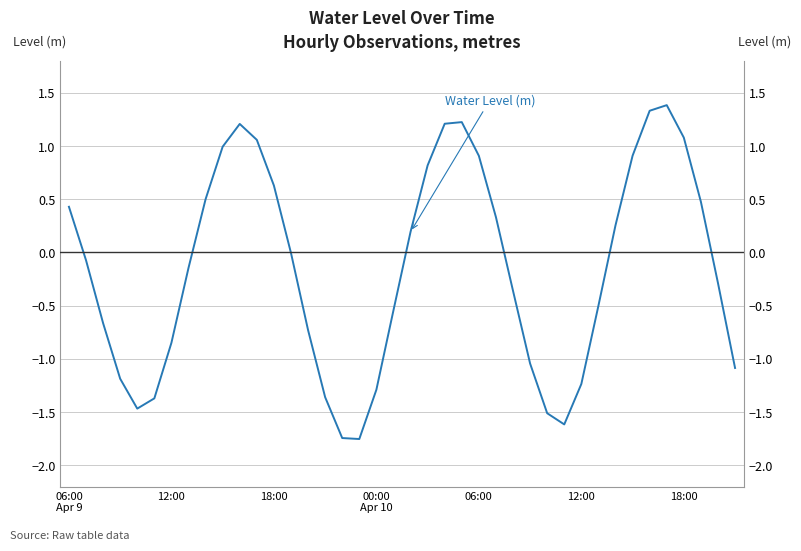

What is the change in value from 10 to 35?

+0.2